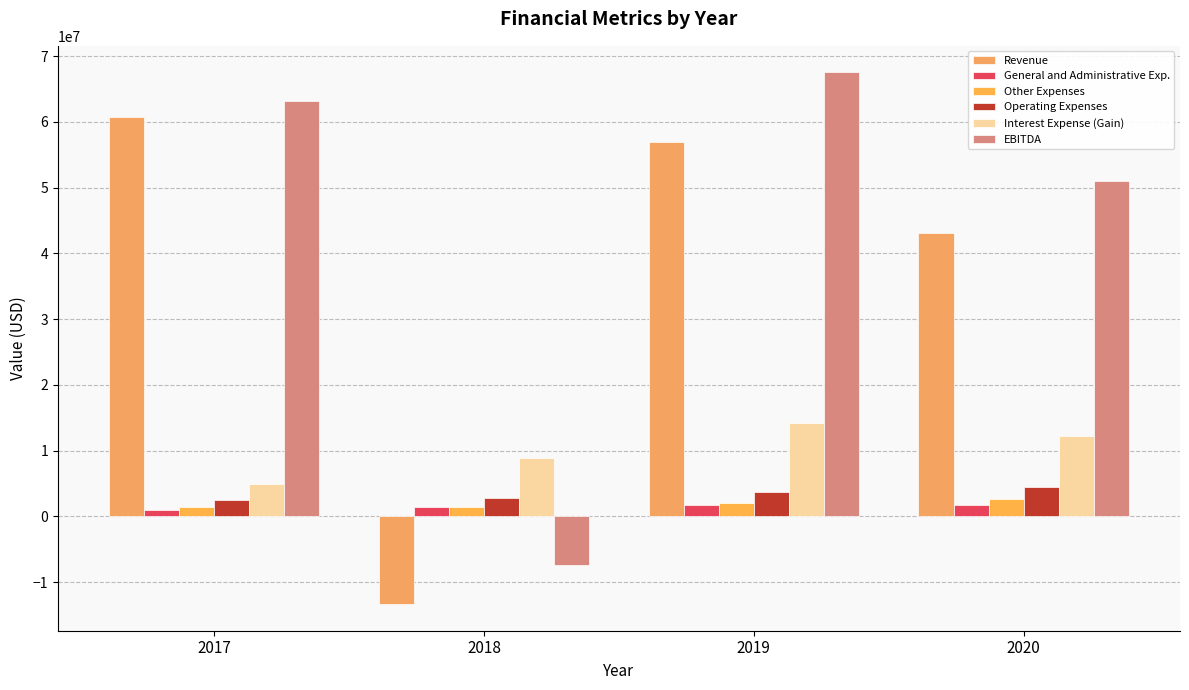

What is the total value across all series at 2020?

115158016